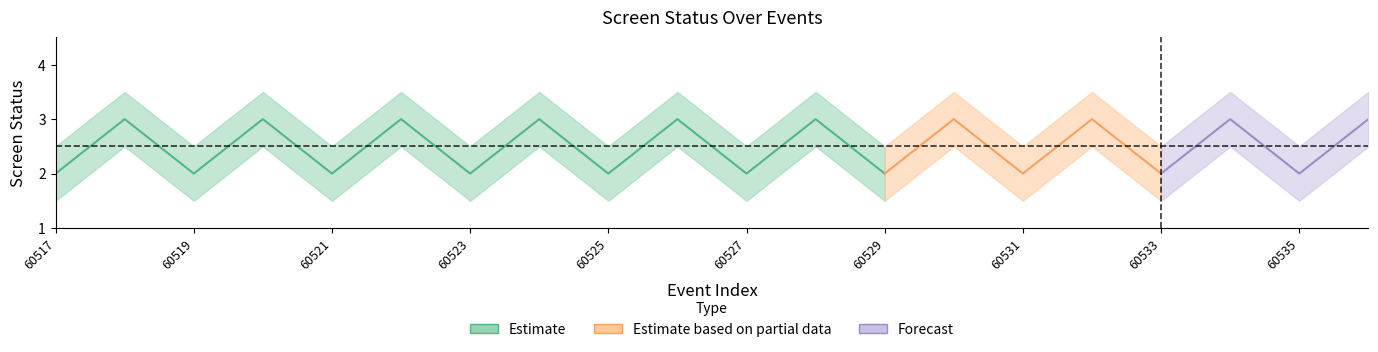

Reading left to right, what are all the values shown in this chart?

screen_status: 60517=2.0	60518=3.0	60519=2.0	60520=3.0	60521=2.0	60522=3.0	60523=2.0	60524=3.0	60525=2.0	60526=3.0	60527=2.0	60528=3.0	60529=2.0	60530=3.0	60531=2.0	60532=3.0	60533=2.0	60534=3.0	60535=2.0	60536=3.0
screen_status_upper: 60517=2.5	60518=3.5	60519=2.5	60520=3.5	60521=2.5	60522=3.5	60523=2.5	60524=3.5	60525=2.5	60526=3.5	60527=2.5	60528=3.5	60529=2.5	60530=3.5	60531=2.5	60532=3.5	60533=2.5	60534=3.5	60535=2.5	60536=3.5
screen_status_lower: 60517=1.5	60518=2.5	60519=1.5	60520=2.5	60521=1.5	60522=2.5	60523=1.5	60524=2.5	60525=1.5	60526=2.5	60527=1.5	60528=2.5	60529=1.5	60530=2.5	60531=1.5	60532=2.5	60533=1.5	60534=2.5	60535=1.5	60536=2.5